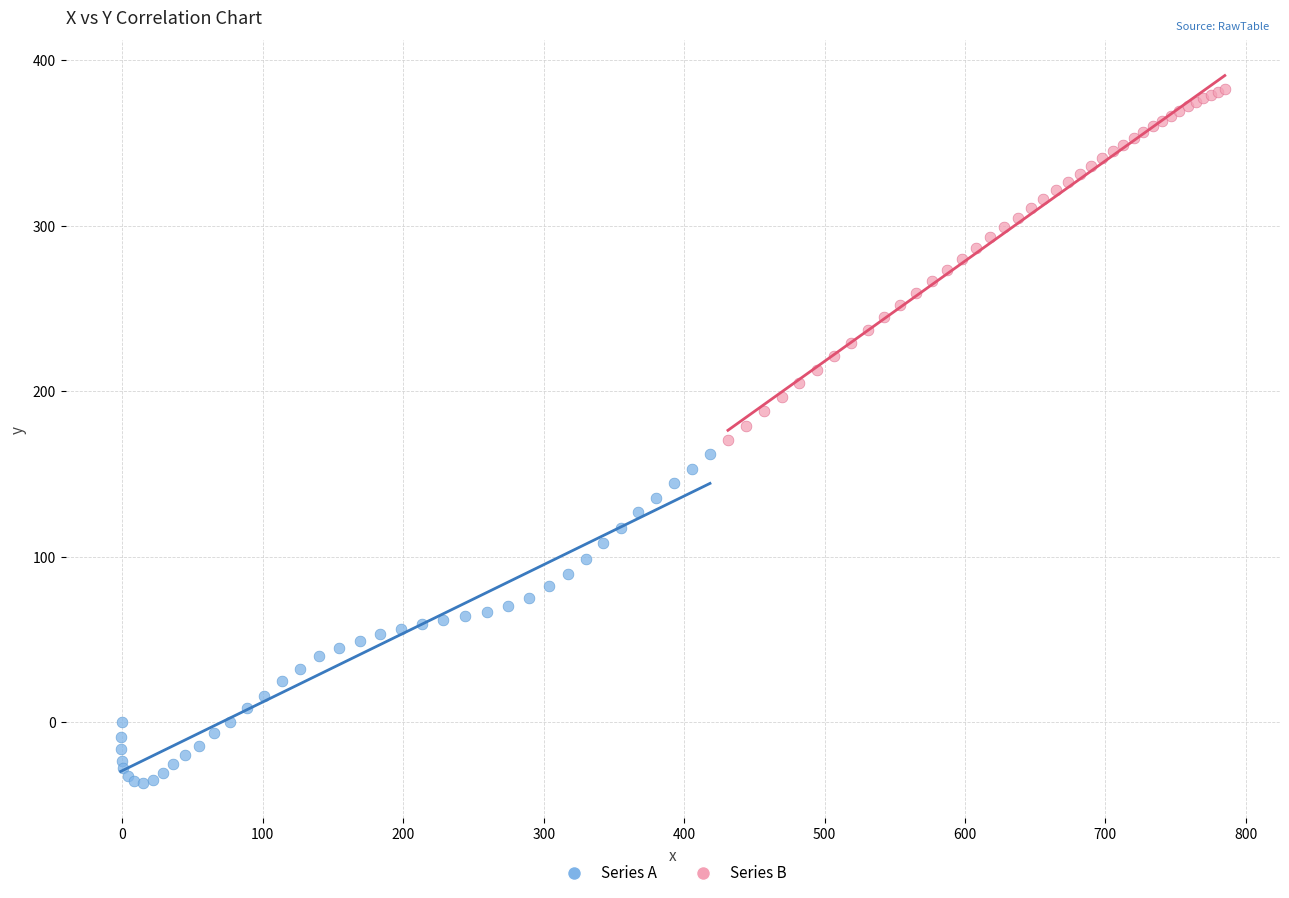

Which series contains the lowest Y value?

Series A